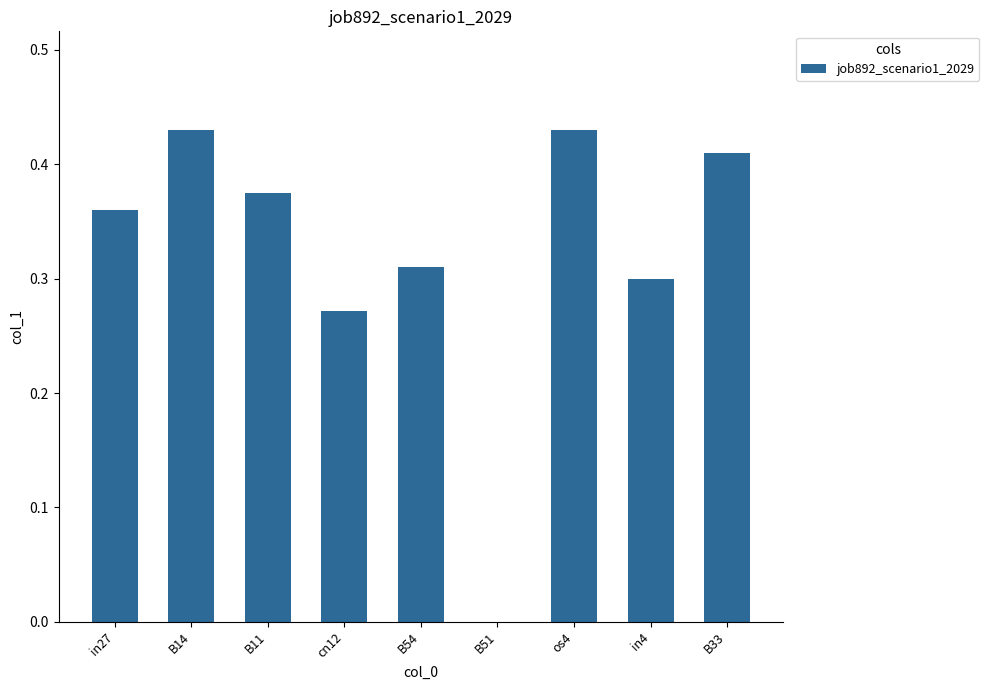

Between B54 and B11, which is larger?

B11